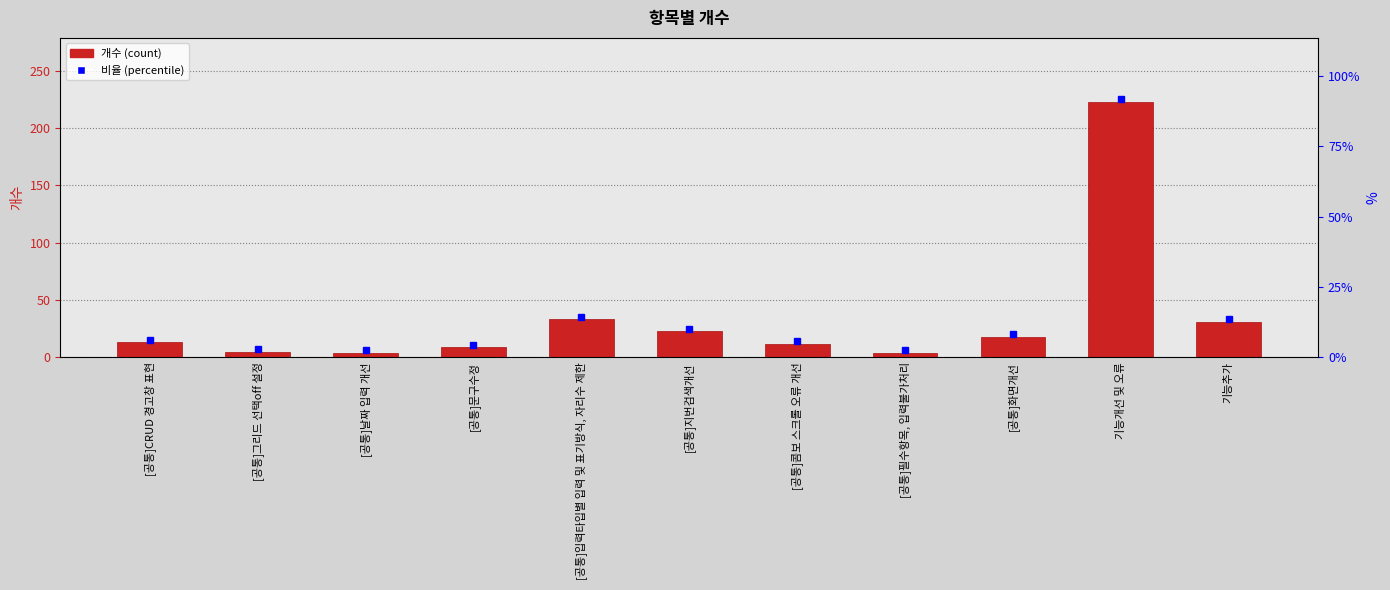

What is the label of the 7th bar from the left?

[공통]콤보 스크롤 오류 개선